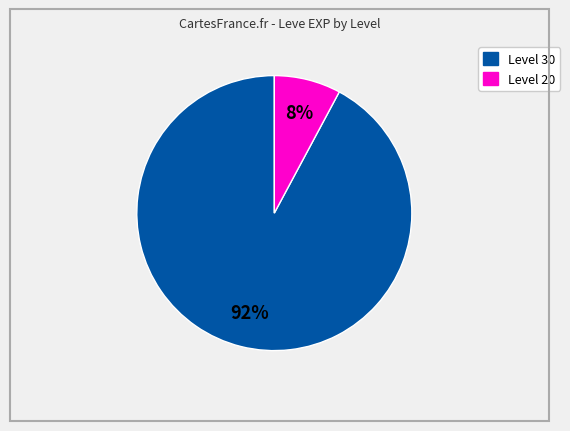

Is it true that Level 30 is 92% of the pie?

True